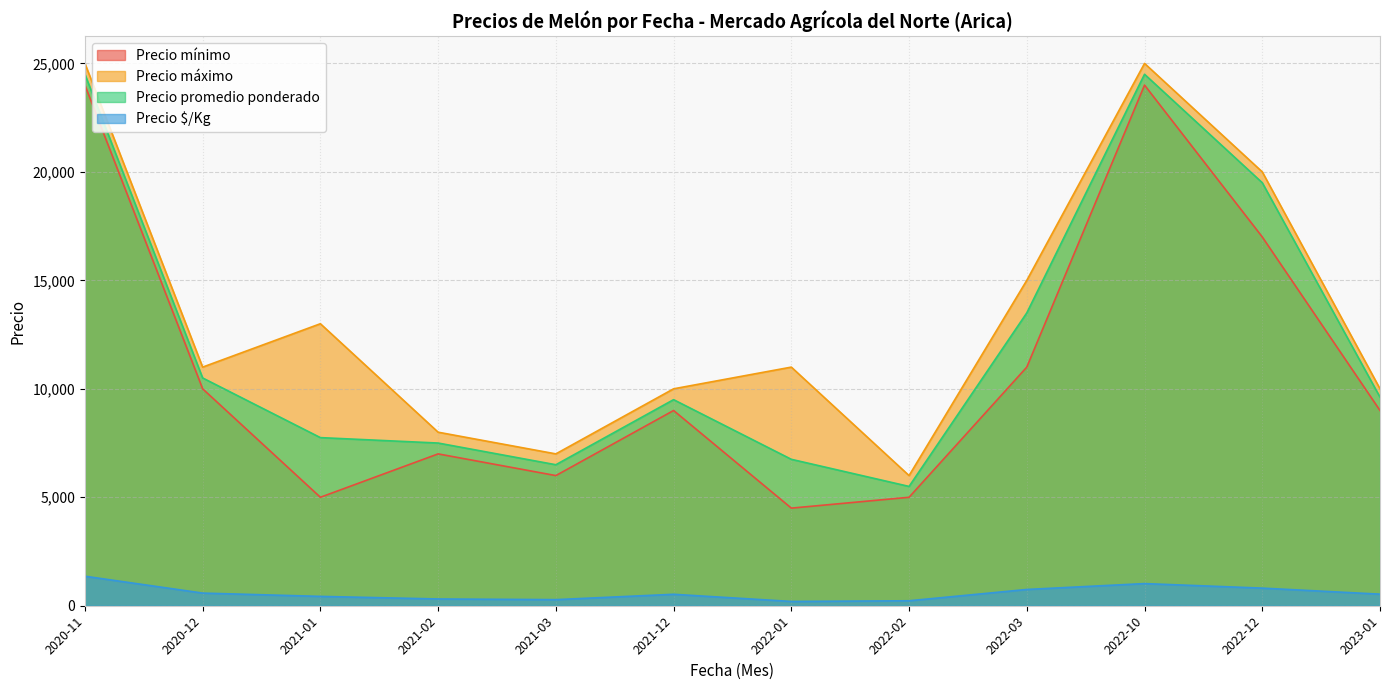

At which category does Precio promedio ponderado reach its first local valley?

2021-03